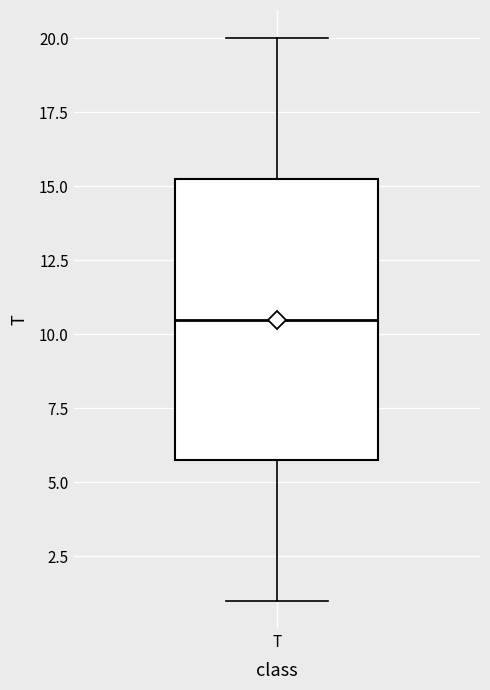

Where does the upper whisker of the box for T end on the y-axis? The values are not printed on the chart, so give them approximately, as read against the axis.

20.0